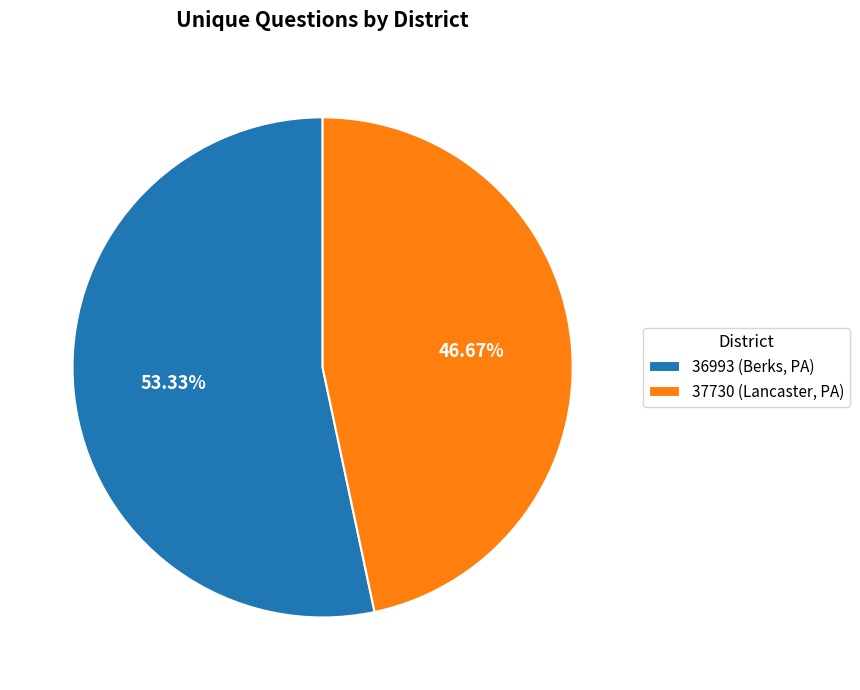

To the nearest percent, what is the combined percentage of 36993 (Berks, PA) and 37730 (Lancaster, PA)?

100%